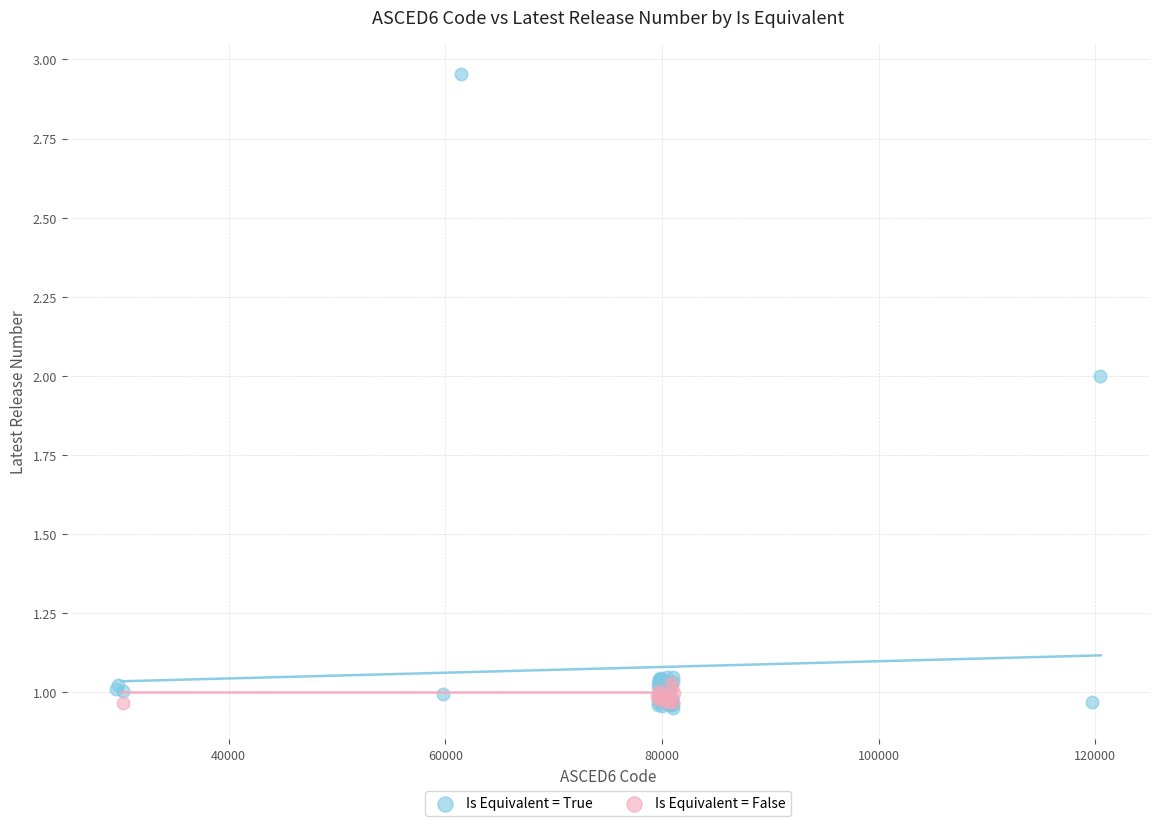

Which series reaches the maximum Y coordinate?

Is Equivalent = True